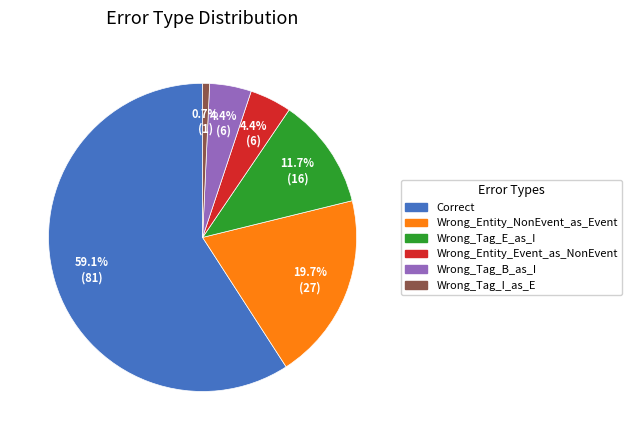

To the nearest percent, what is the difference between the Correct and Wrong_Tag_E_as_I slice percentages?

47%